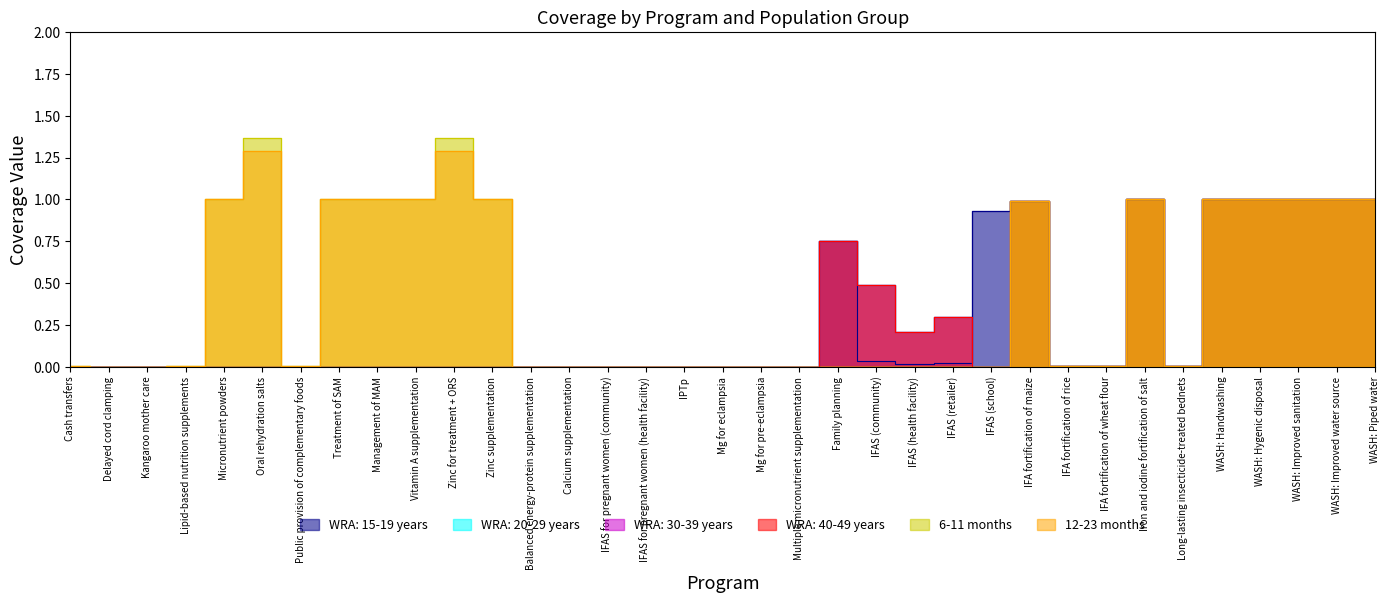

What is the sum of all 12-23 months values?

14.6